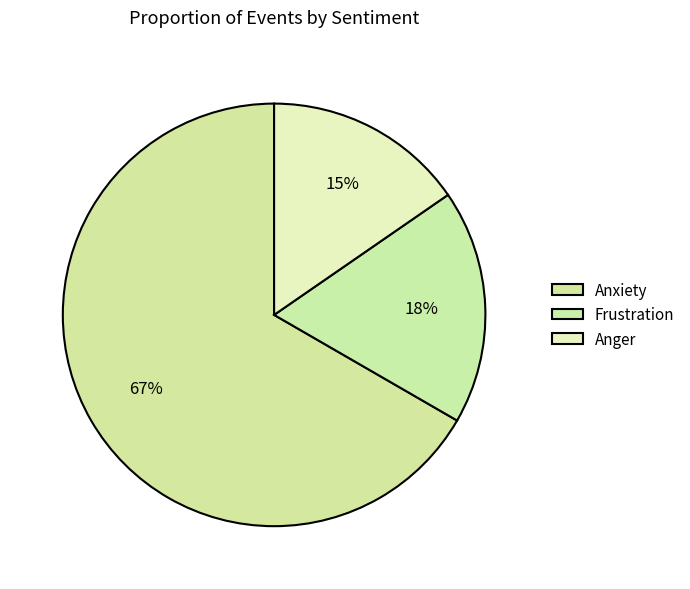

Rank the categories by value from highest to lowest.

Anxiety, Frustration, Anger